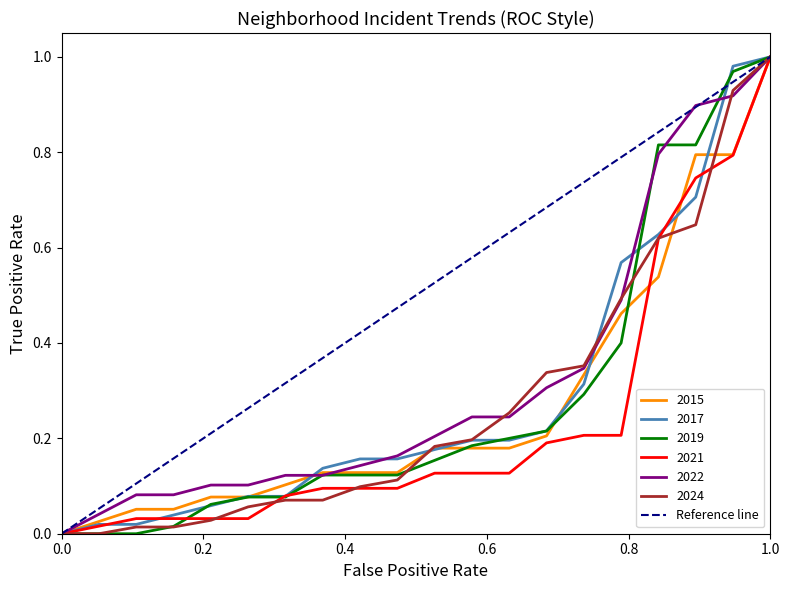

The 2021 series shows 0.0 at 0.0. True or false?

True